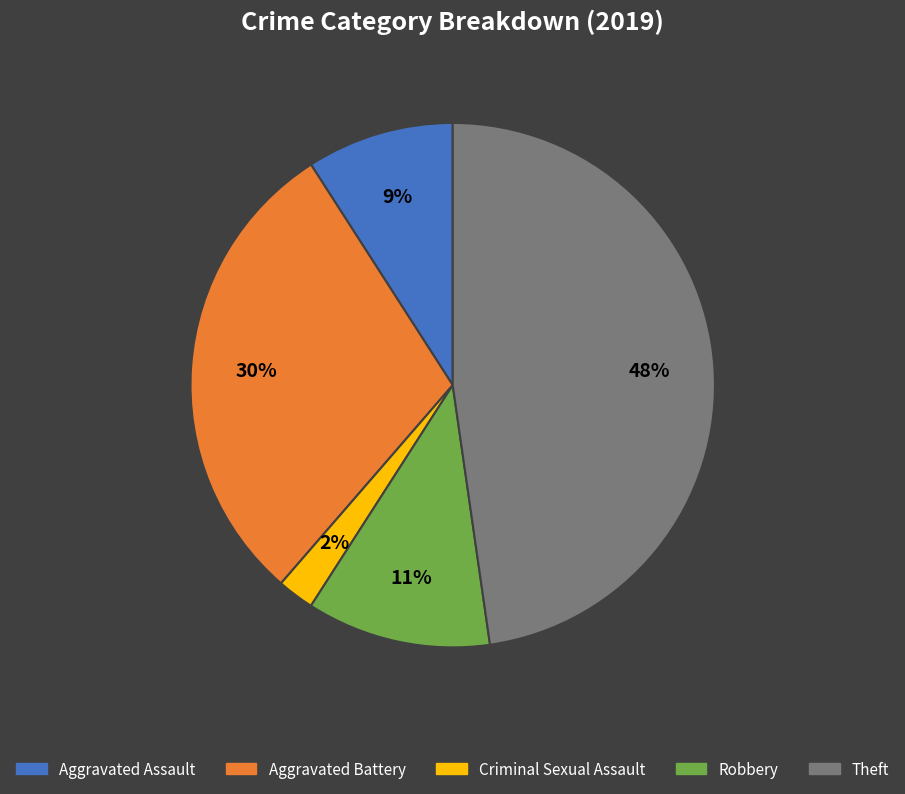

Which has a higher value, Aggravated Assault or Theft?

Theft